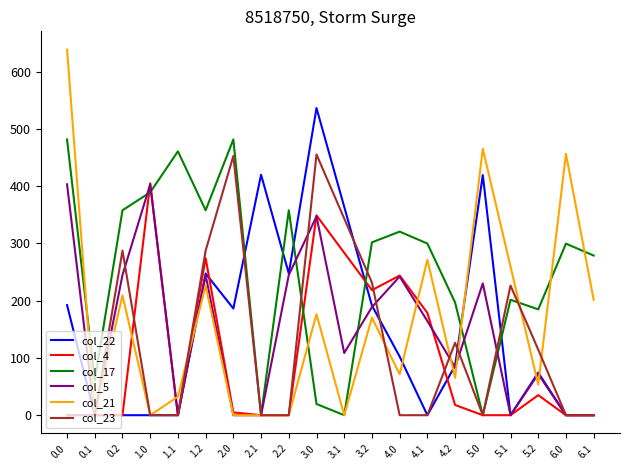

What is the highest value of the col_17 series?

481.6